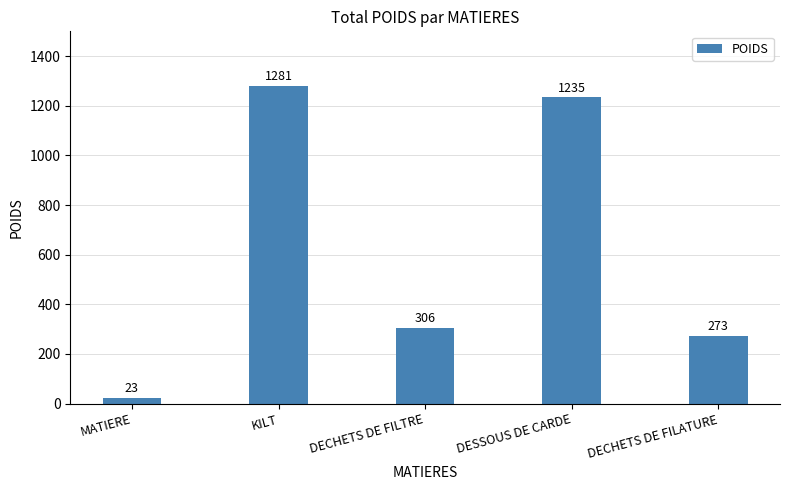

What is the difference between the values at DESSOUS DE CARDE and DECHETS DE FILATURE?

962